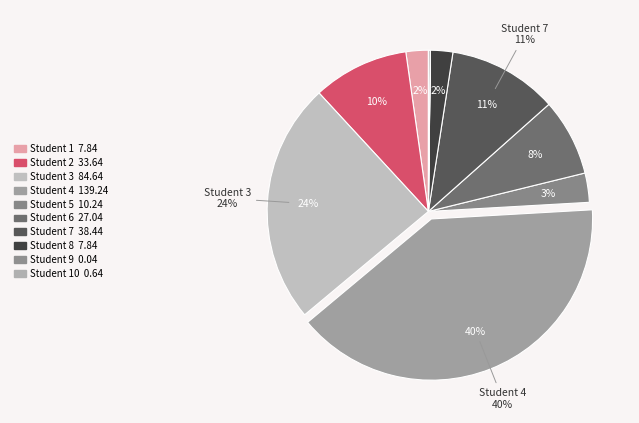

How many segments does this pie chart have?

10